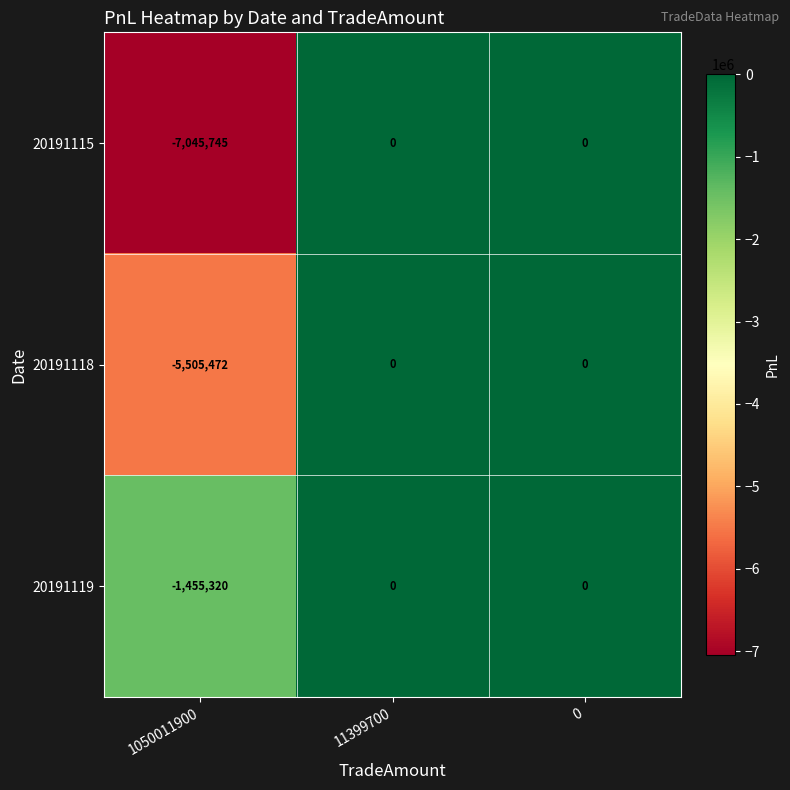

Reading left to right, transcribe all the data shown in this chart.

20191115: 1050011900=-7045745	11399700=0	0=0
20191118: 1050011900=-5505472	11399700=0	0=0
20191119: 1050011900=-1455320	11399700=0	0=0